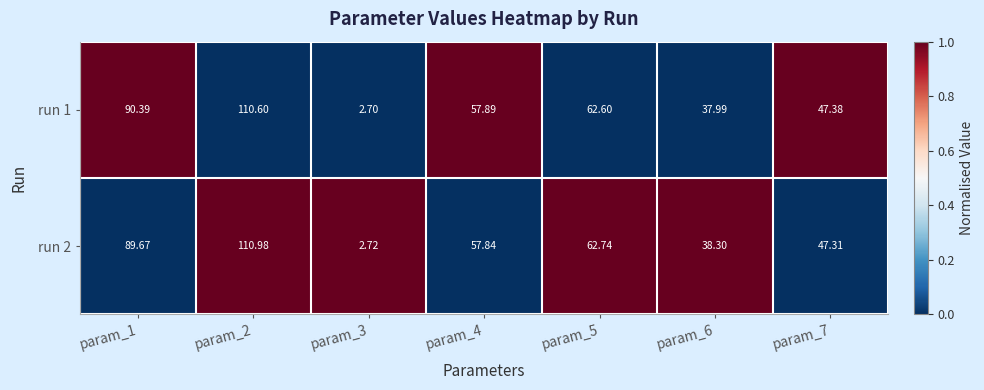

Is the value of run 1 at param_4 greater than the value of run 2 at param_2?

No